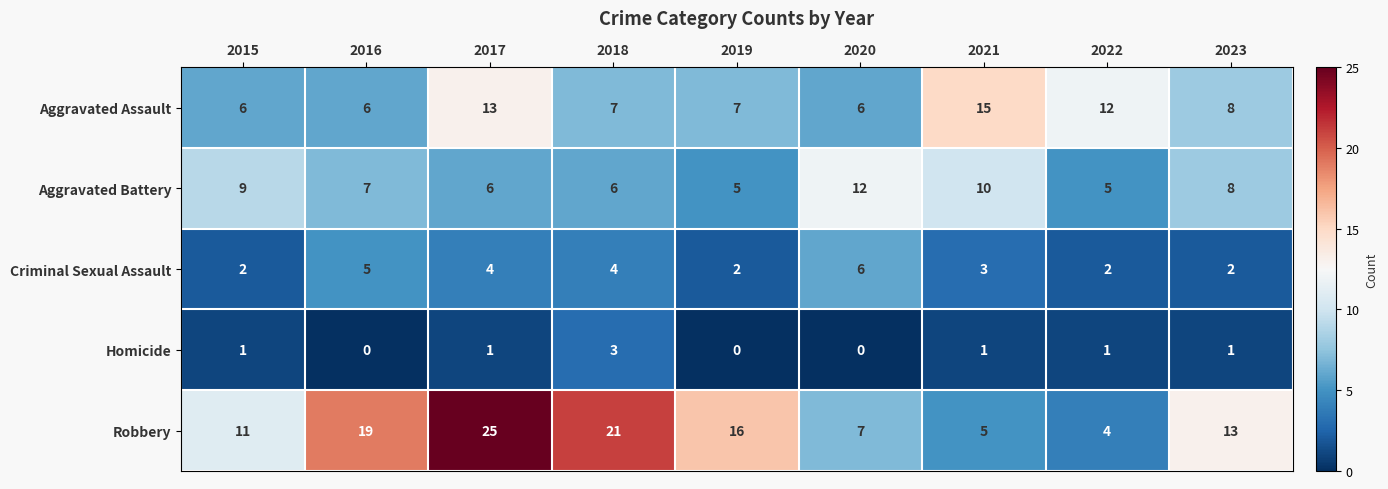

Where does the Criminal Sexual Assault series first go above 3?

2016